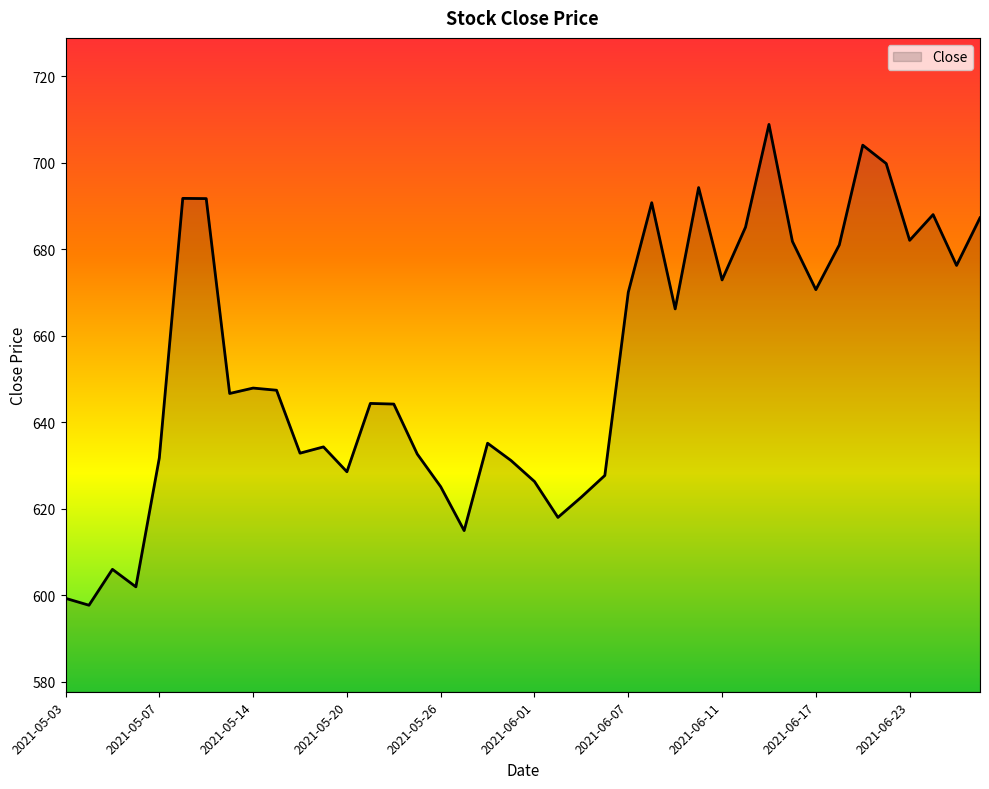

What is the maximum value shown in the chart?

708.9